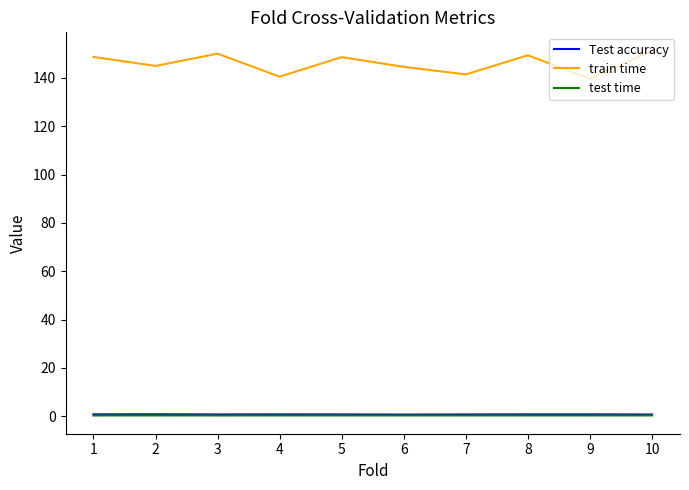

True or false: train time and test time intersect in this chart.

False